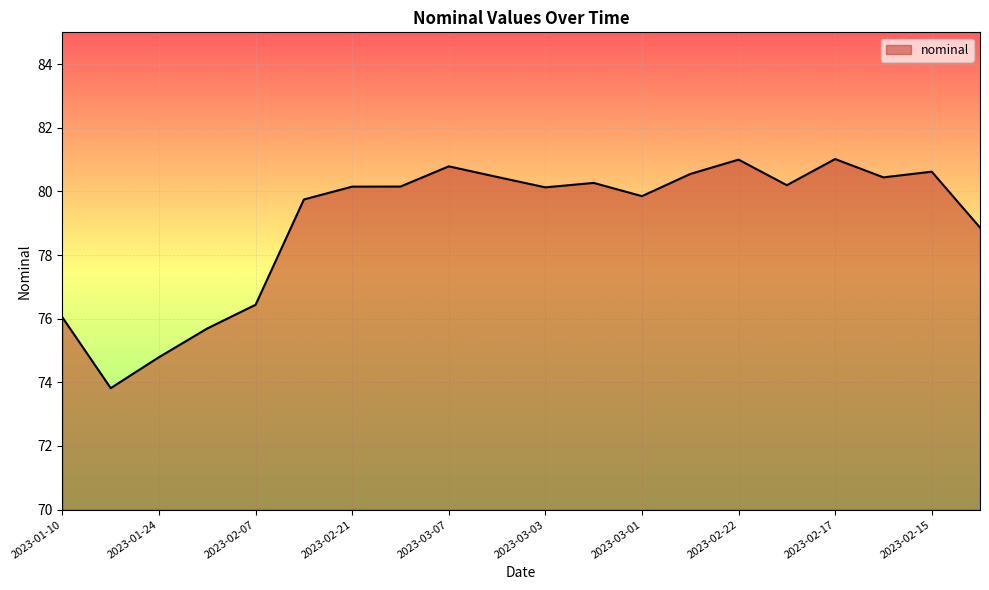

How many values exceed 80?

12